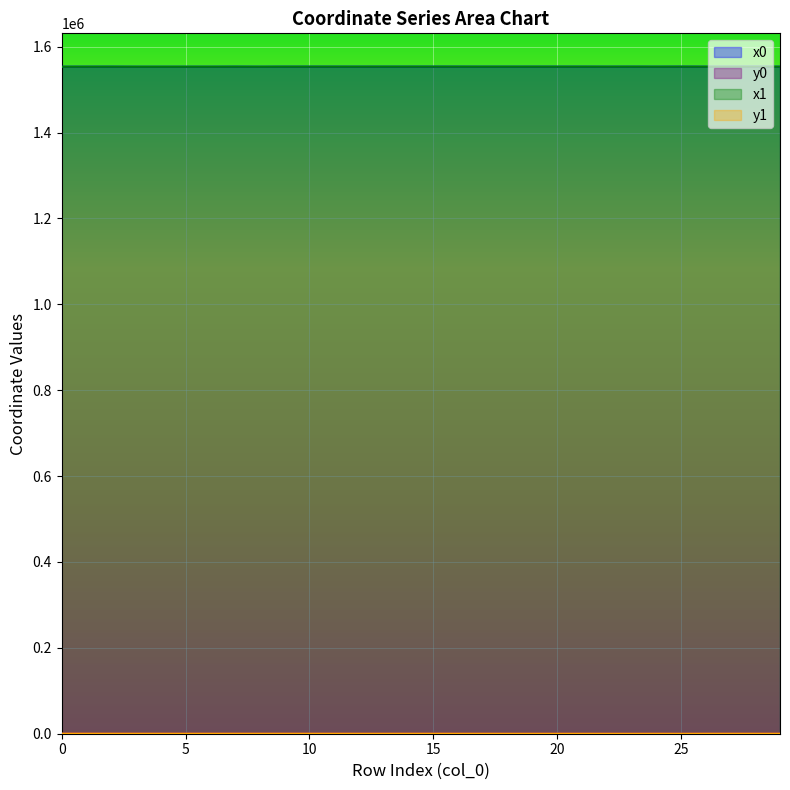

Where is the first local minimum for y0?

10